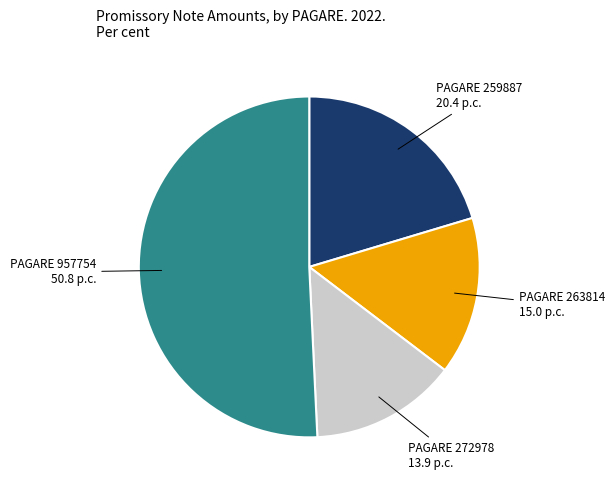

How many slices are in this pie chart?

4